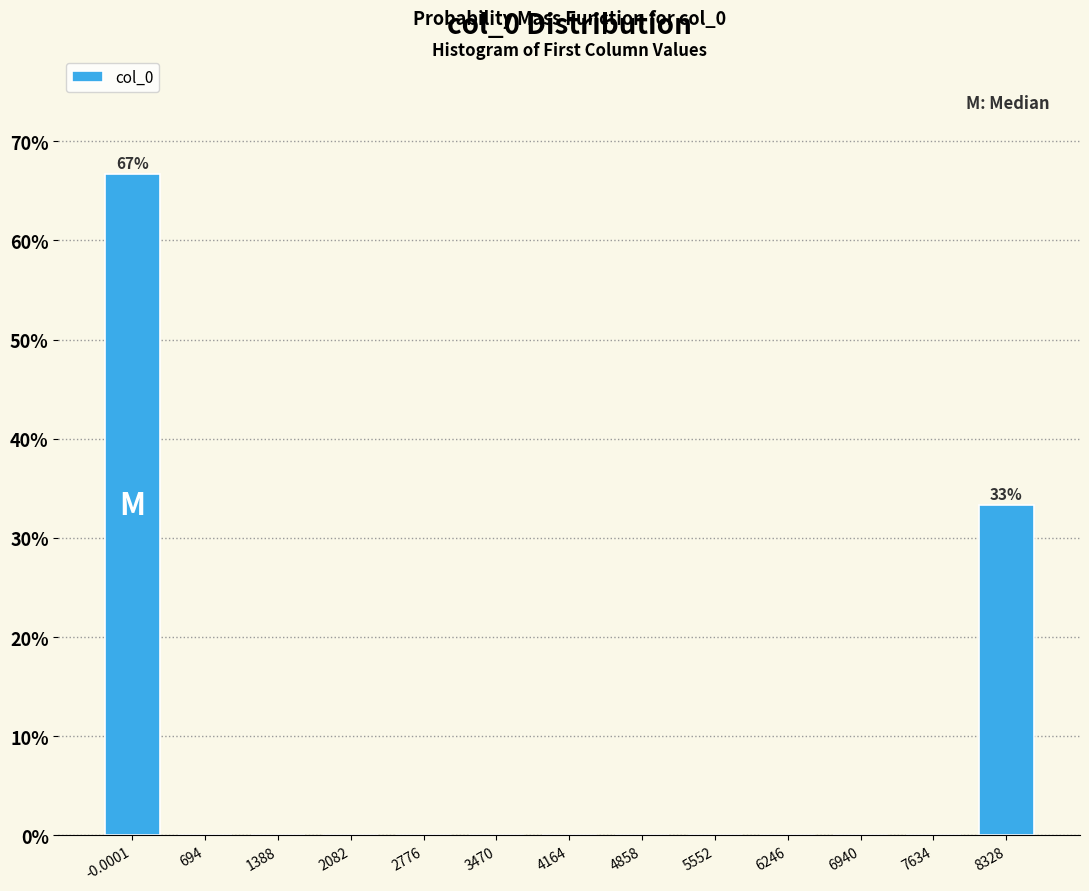

Reading left to right, list all the values displayed in this chart.

-0.0001=66.7	694=0.0	1388=0.0	2082=0.0	2776=0.0	3470=0.0	4164=0.0	4858=0.0	5552=0.0	6246=0.0	6940=0.0	7634=0.0	8328=33.3